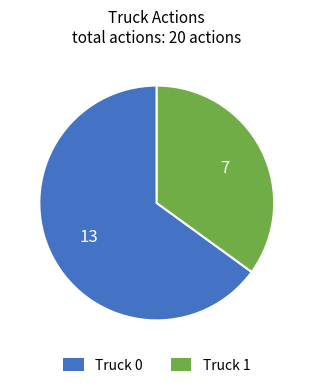

True or false: Truck 1 accounts for 26% of the total.

False